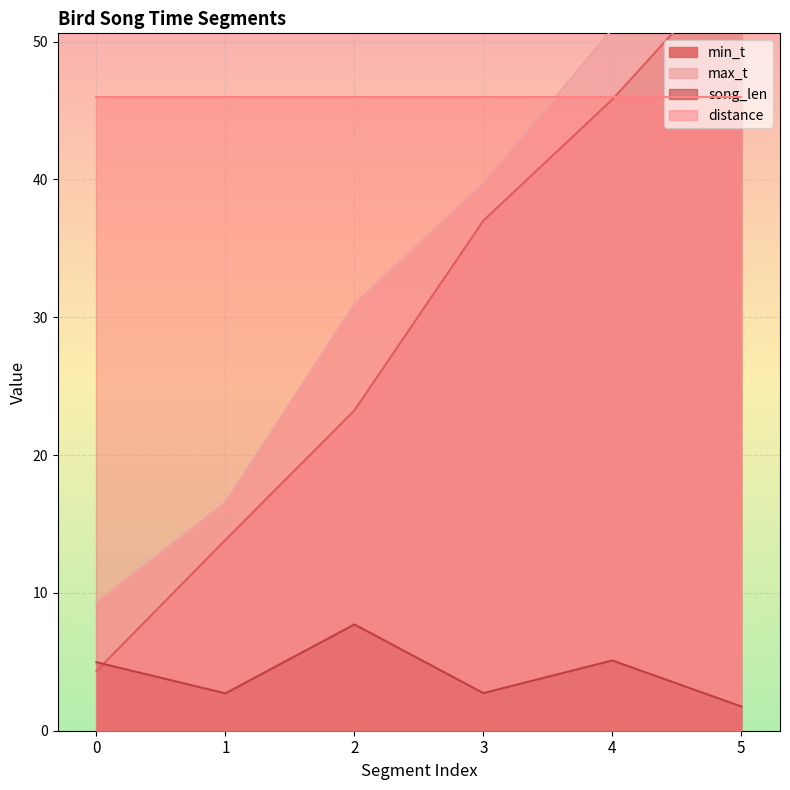

What is the average value of the max_t series?

34.2